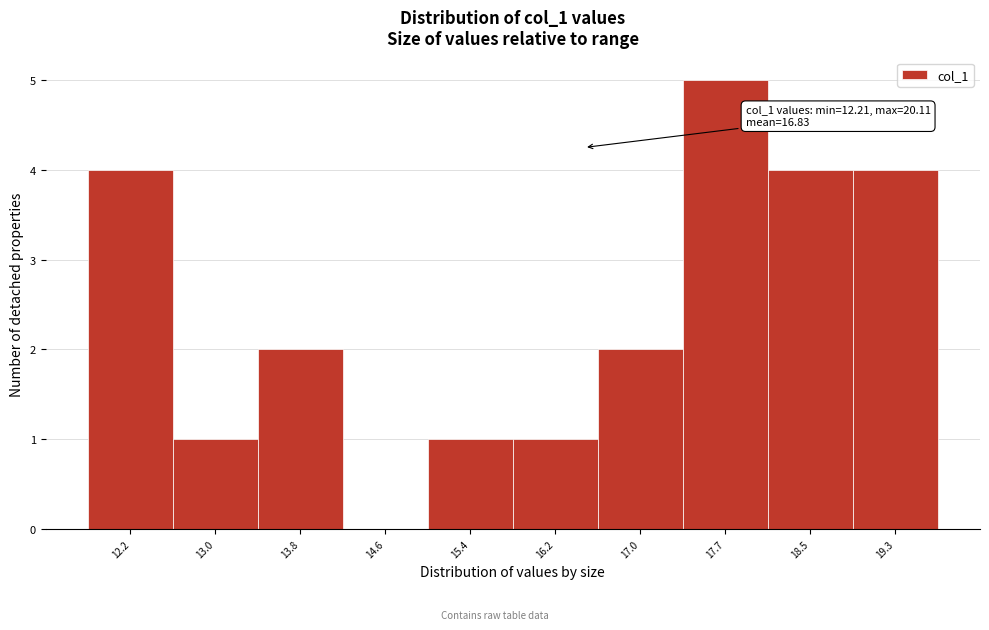

Reading right to left, what are all the values shown in this chart?

19.3=4	18.5=4	17.7=5	17.0=2	16.2=1	15.4=1	14.6=0	13.8=2	13.0=1	12.2=4